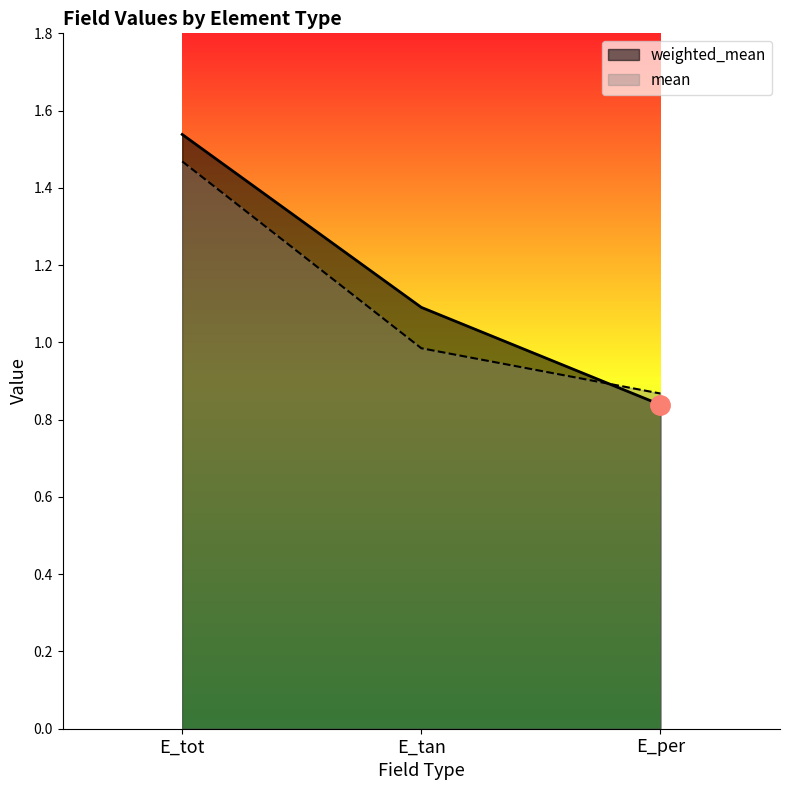

What is the sum of the mean values at E_per and E_tan?

1.9